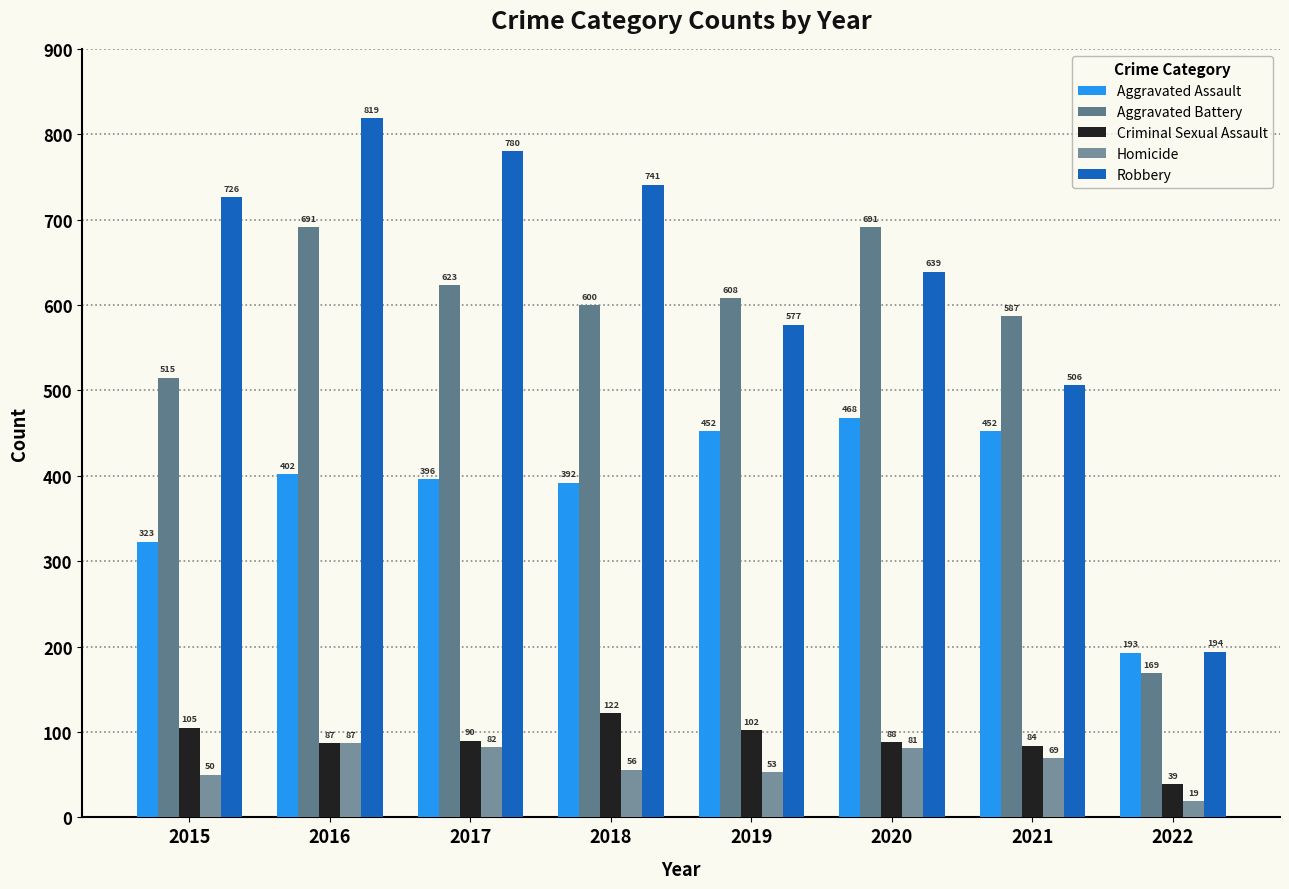

Rank the categories by Aggravated Battery value from highest to lowest.

2016, 2020, 2017, 2019, 2018, 2021, 2015, 2022